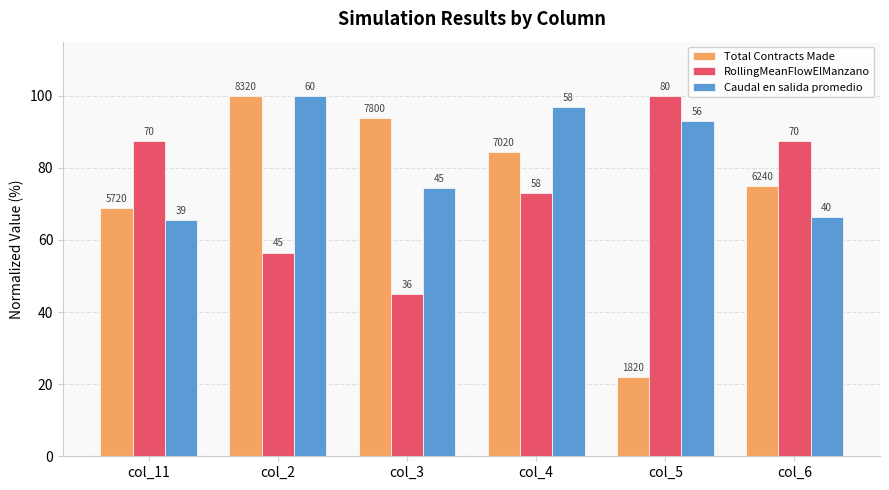

What are all the series names shown in the legend?

Total Contracts Made, RollingMeanFlowElManzano, Caudal en salida promedio